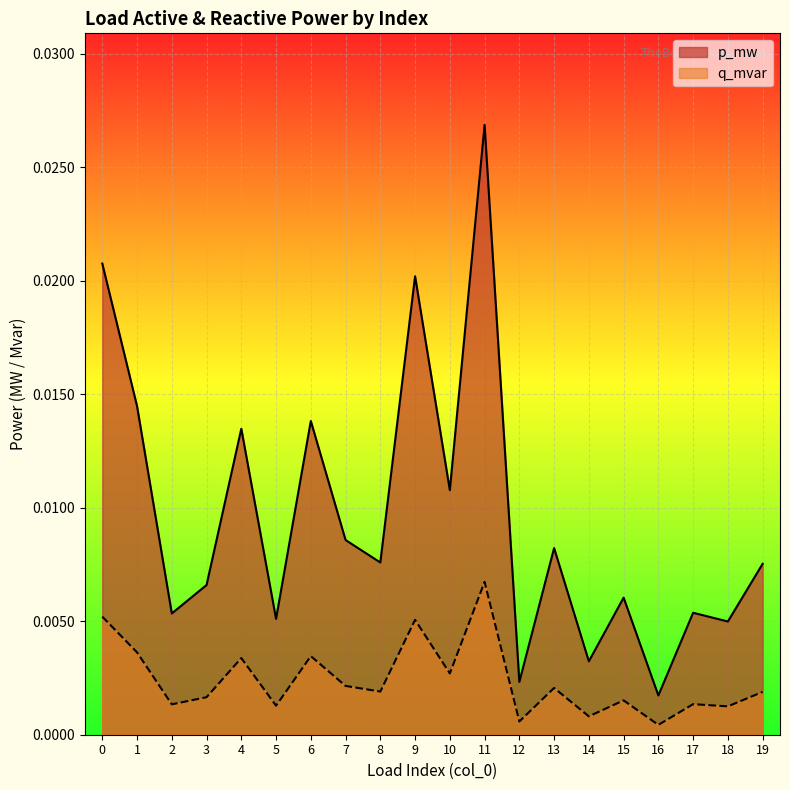

The value of p_mw at 6 is 0.0. True or false?

True